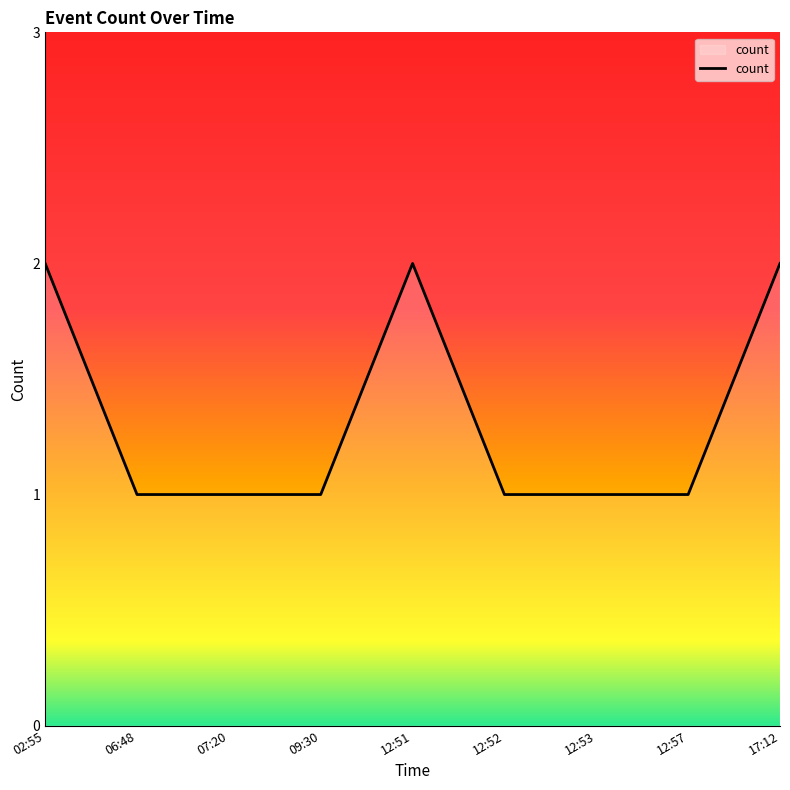

What is the change in value from 06:48 to 17:12?

+1